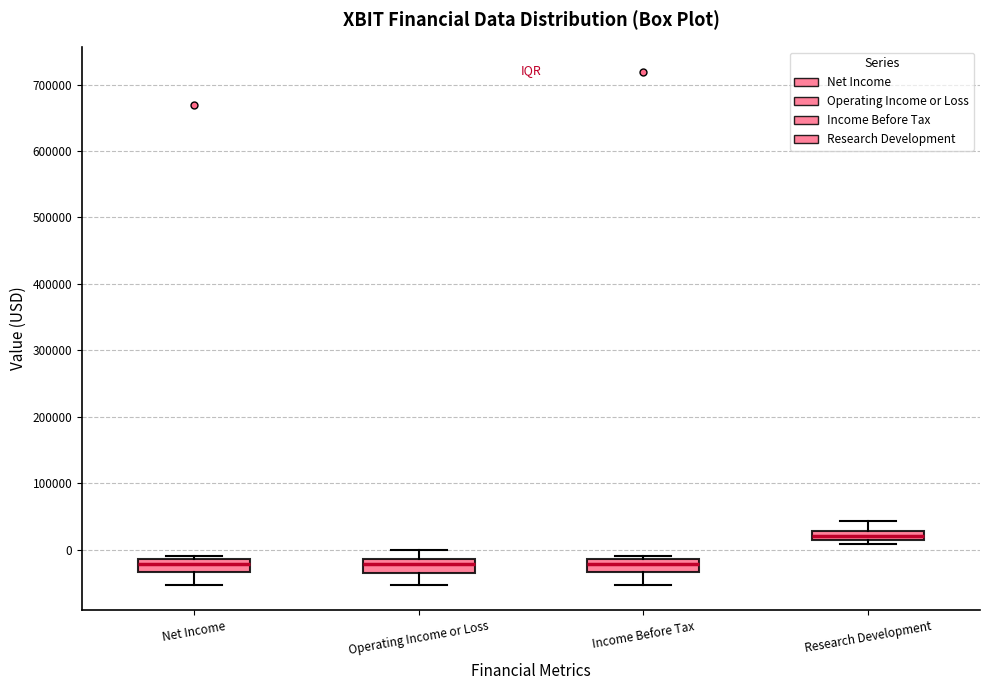

Which box's median line is the highest?

Research Development